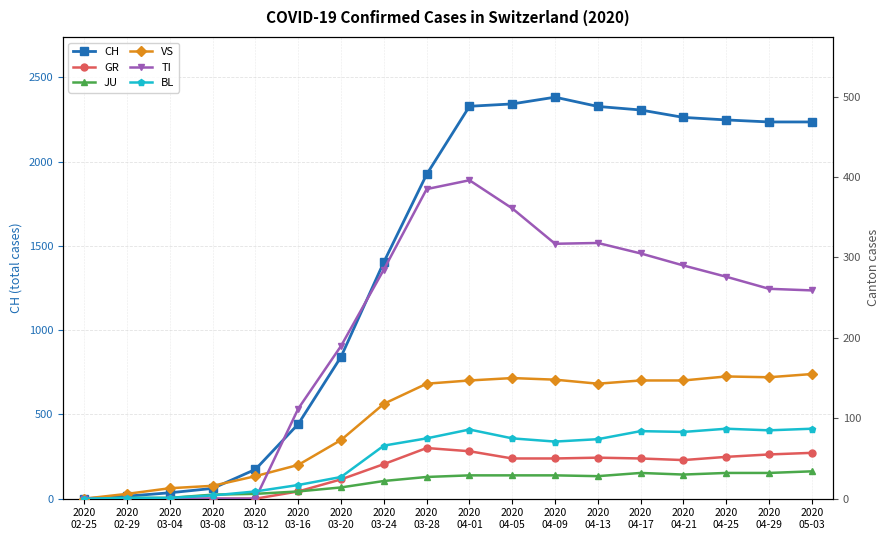

At 2020
03-16, list the series in order from largest to smallest.

CH, TI, VS, BL, GR, JU